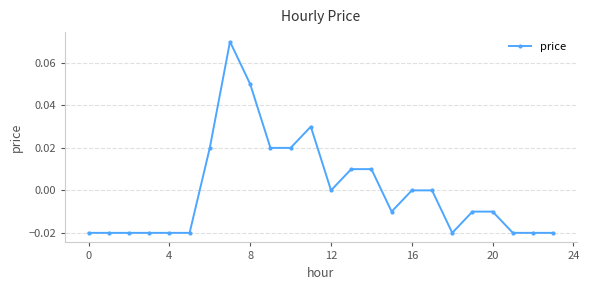

True or false: the data has more than 1 interior local peaks.

True